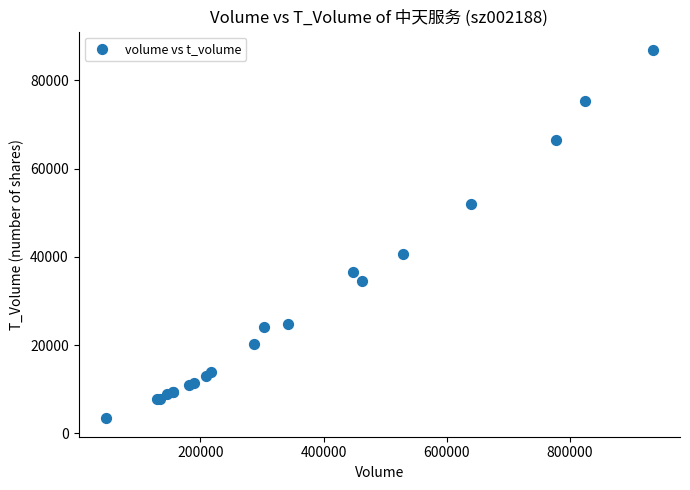

What Y value in the scatter plot is closest to 45145?

40599